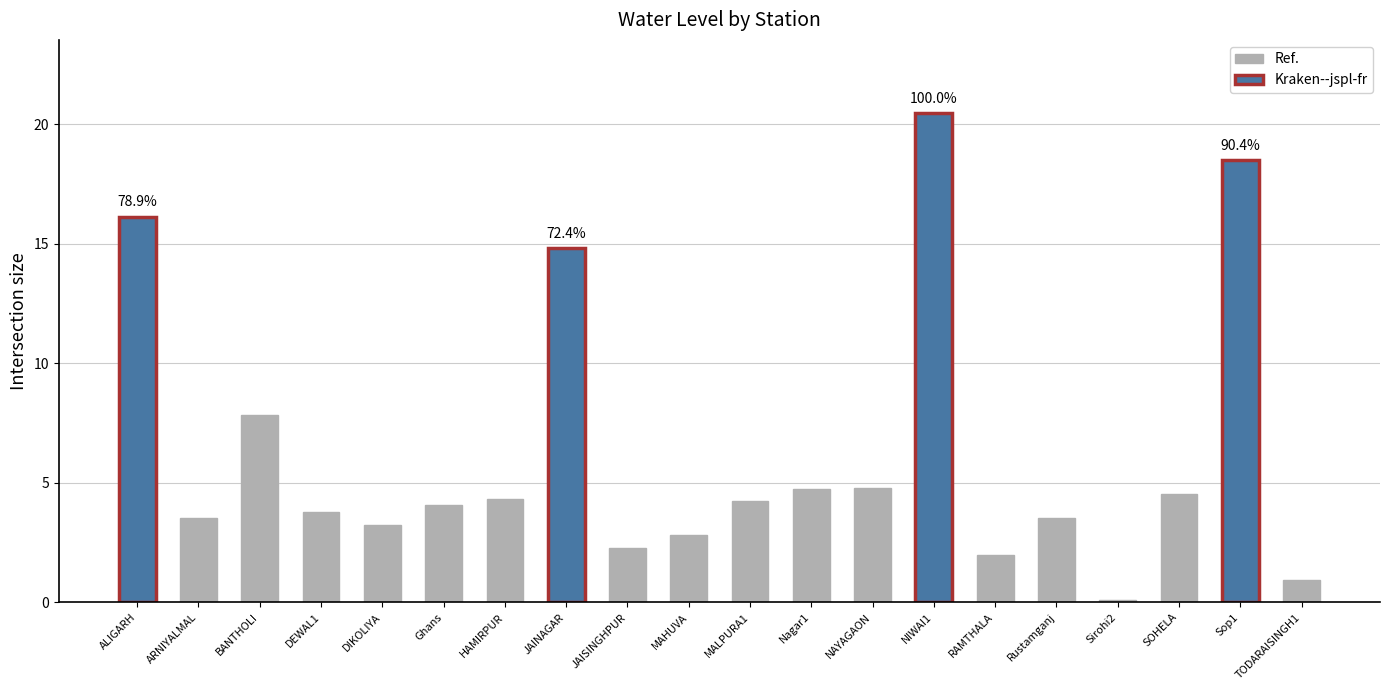

At which label is the value closest to 10?

BANTHOLI